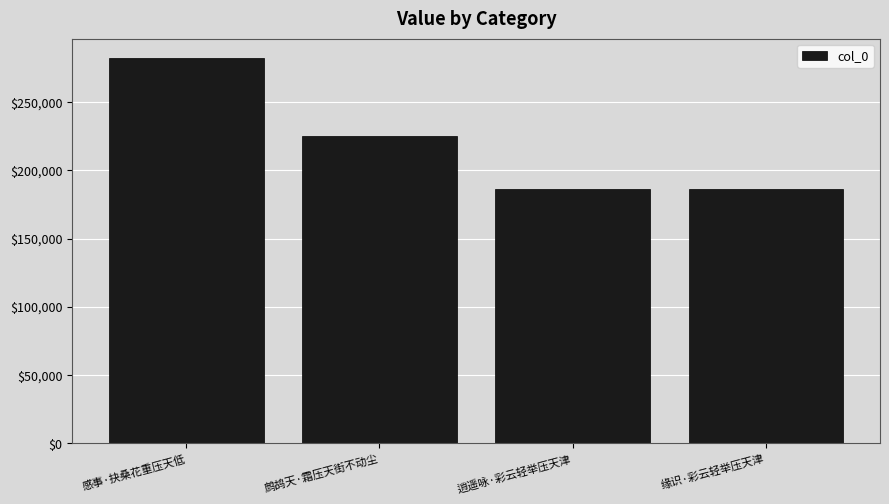

Does the chart contain any negative values?

No